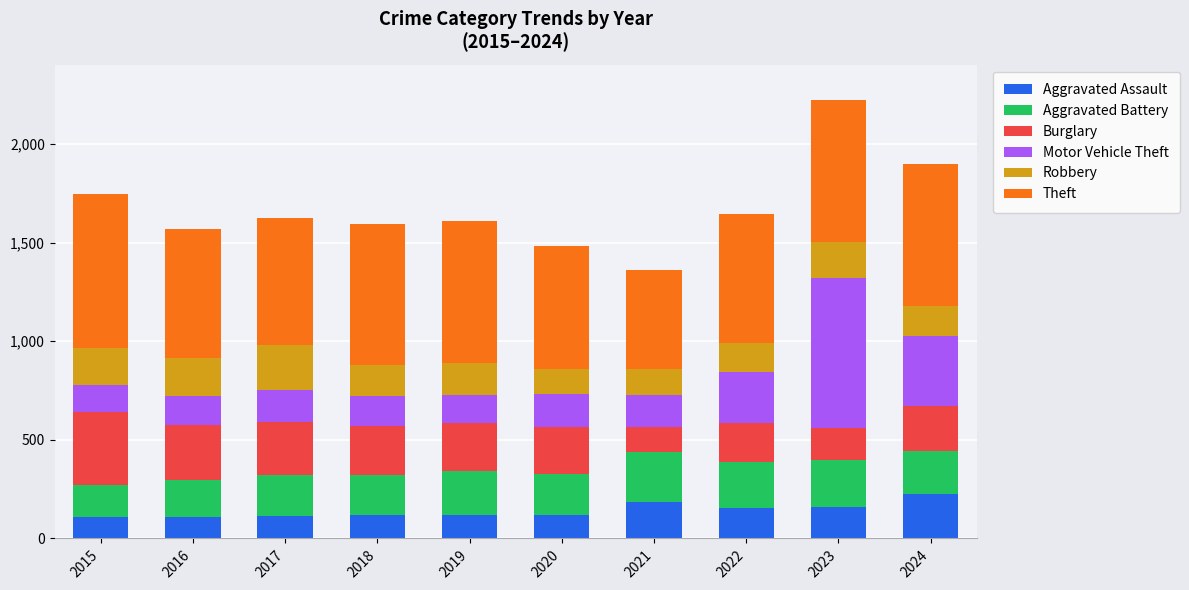

What is the total value across all series at 2021?

1363